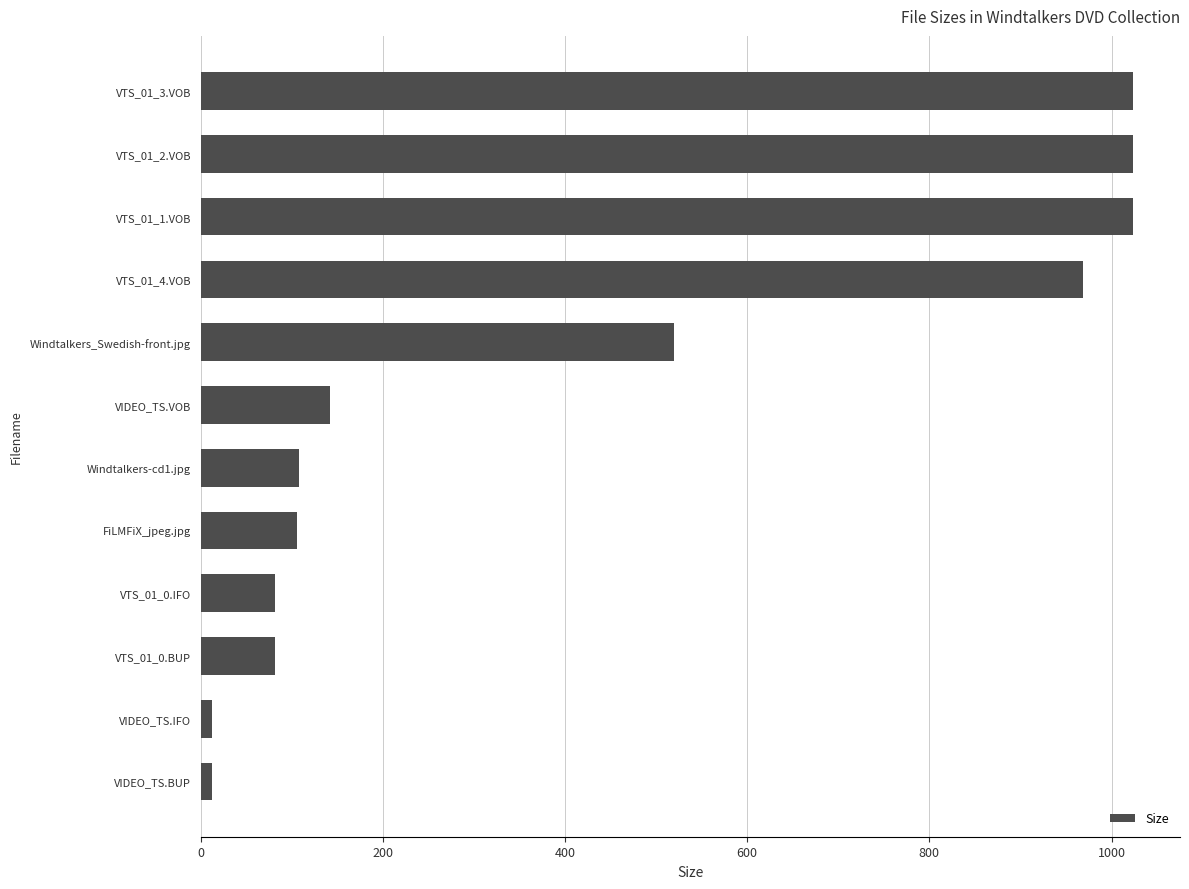

What is the maximum value shown in the chart?

1024.0